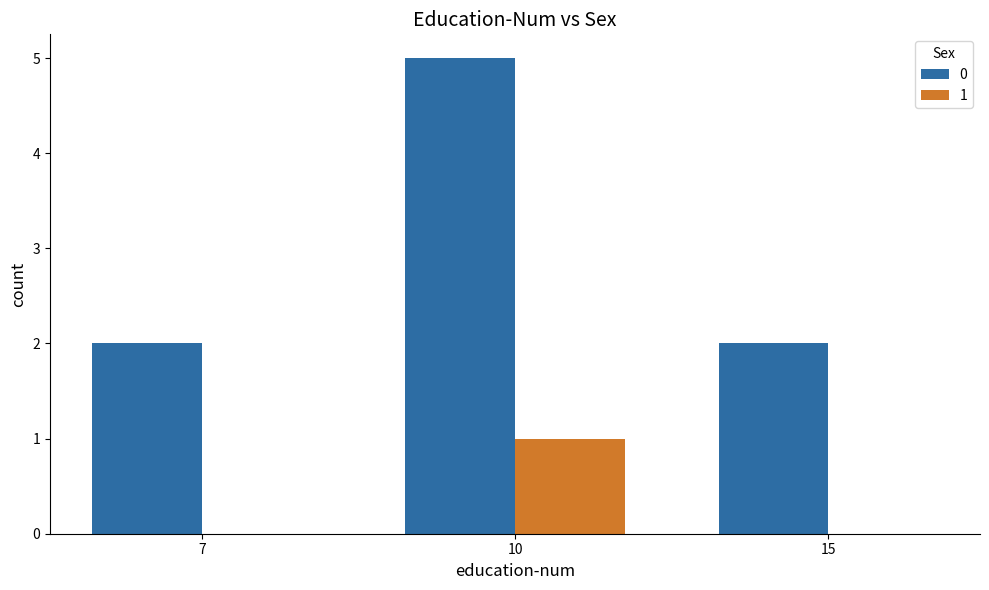

The value of 0 at 15 is 2. True or false?

True